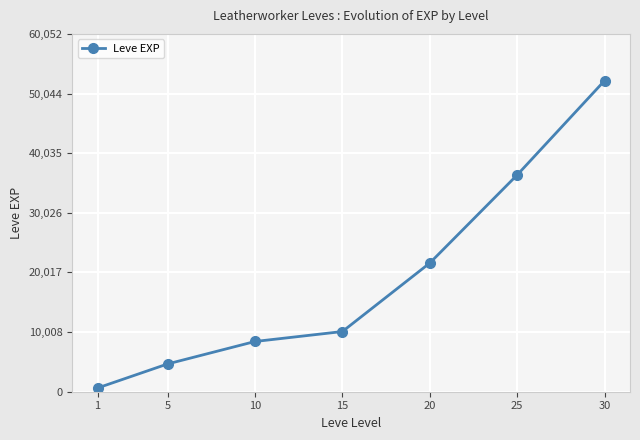

Which category has the lowest value across all series?

1